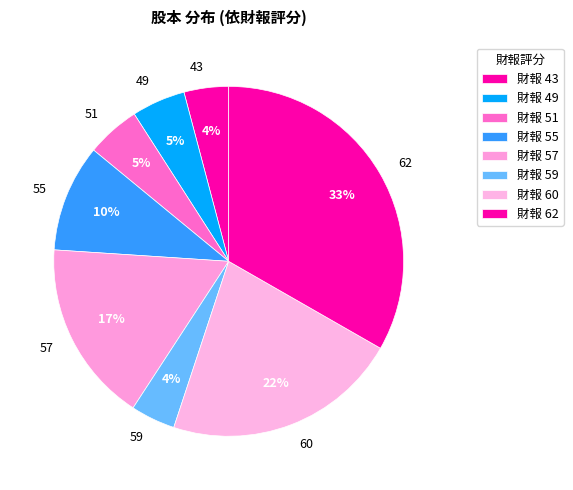

The 62 slice represents 1% of the pie. True or false?

False